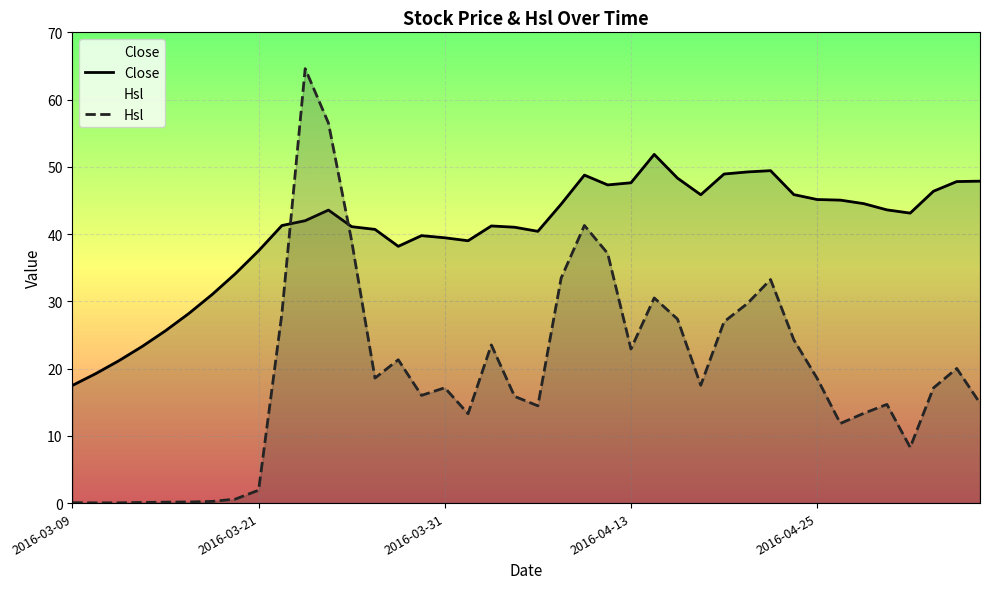

What is the sum of the Close values at 34 and 23?

91.8